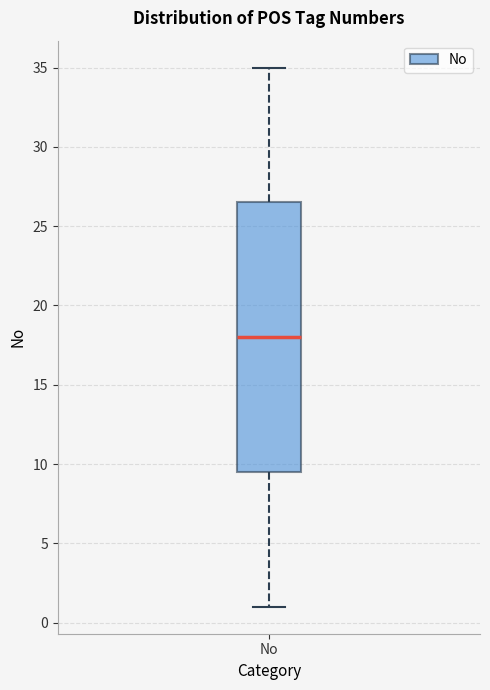

Where is the upper edge of the box for No on the y-axis? The values are not printed on the chart, so give them approximately, as read against the axis.

26.5